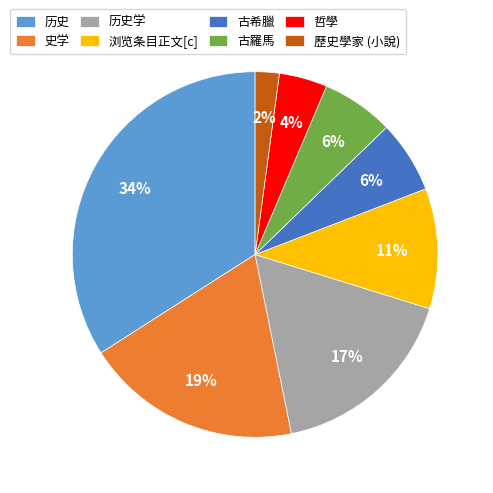

To the nearest percent, what is the combined percentage of 历史 and 古羅馬?

40%